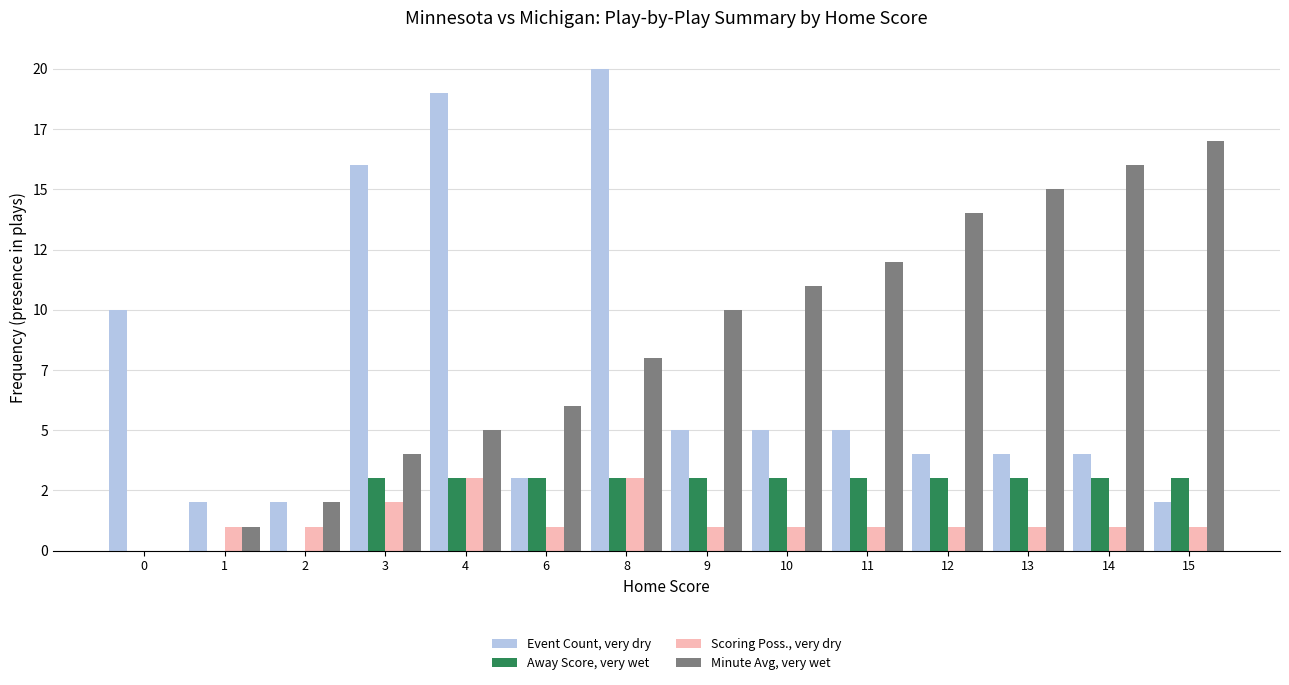

Which series has the largest total across all categories?

Minute Avg, very wet